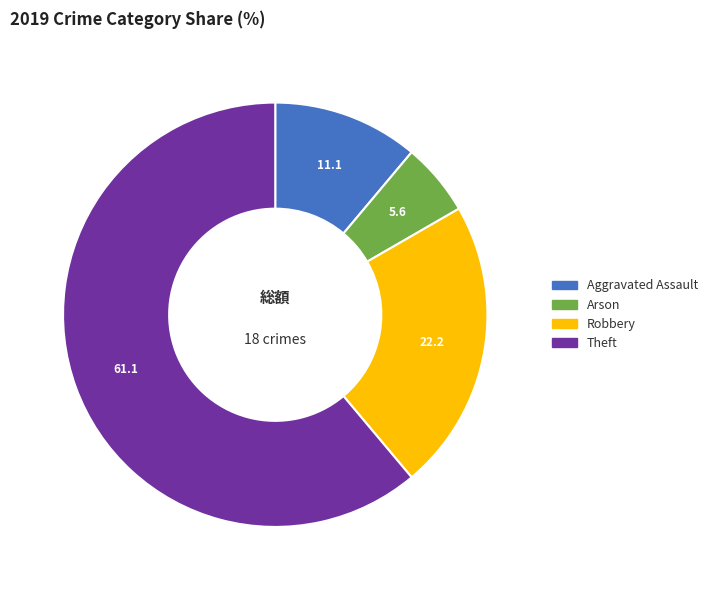

Between Arson and Theft, which is larger?

Theft